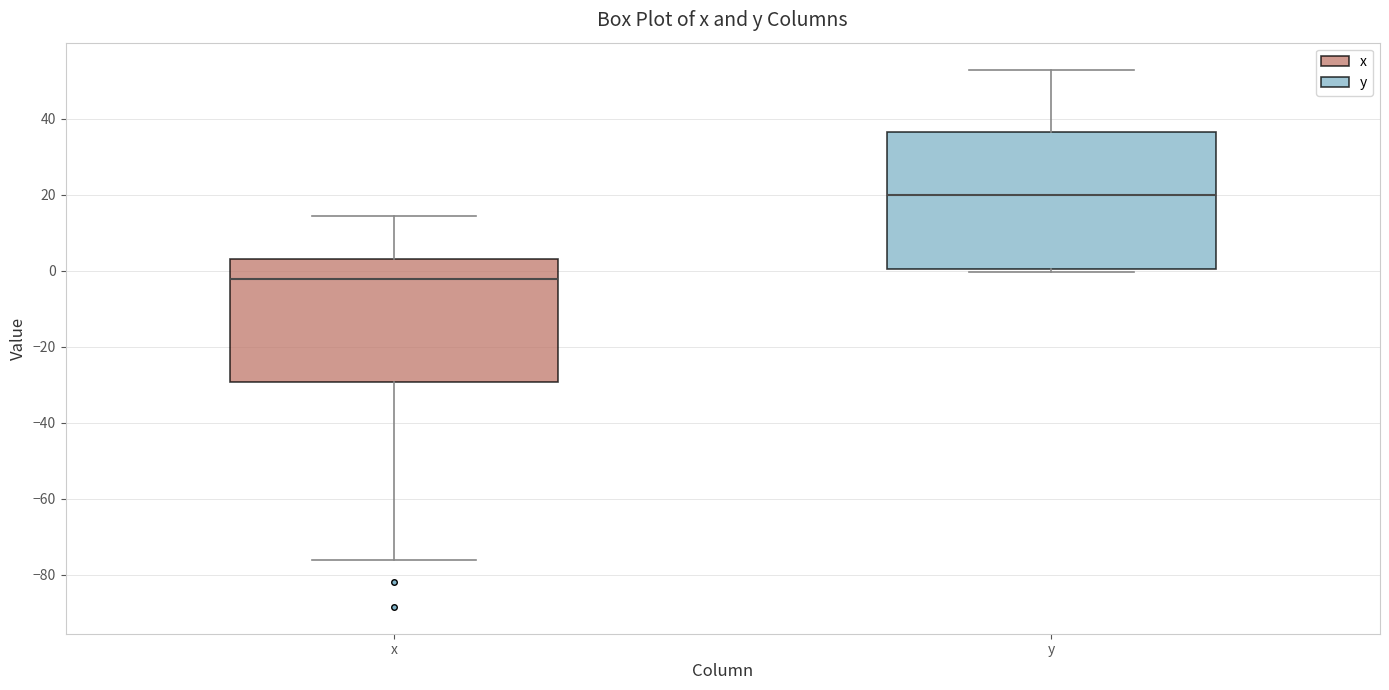

Reading left to right, read every box against the y-axis: the position of its median line, the range the box covers, and the ends of its whiskers. The values are not printed on the chart, so give them approximately, as read against the axis.

x: median -2, box -30 to 4, whiskers -76 to 14
y: median 20, box 0 to 36, whiskers 0 (just below the box's lower edge) to 52